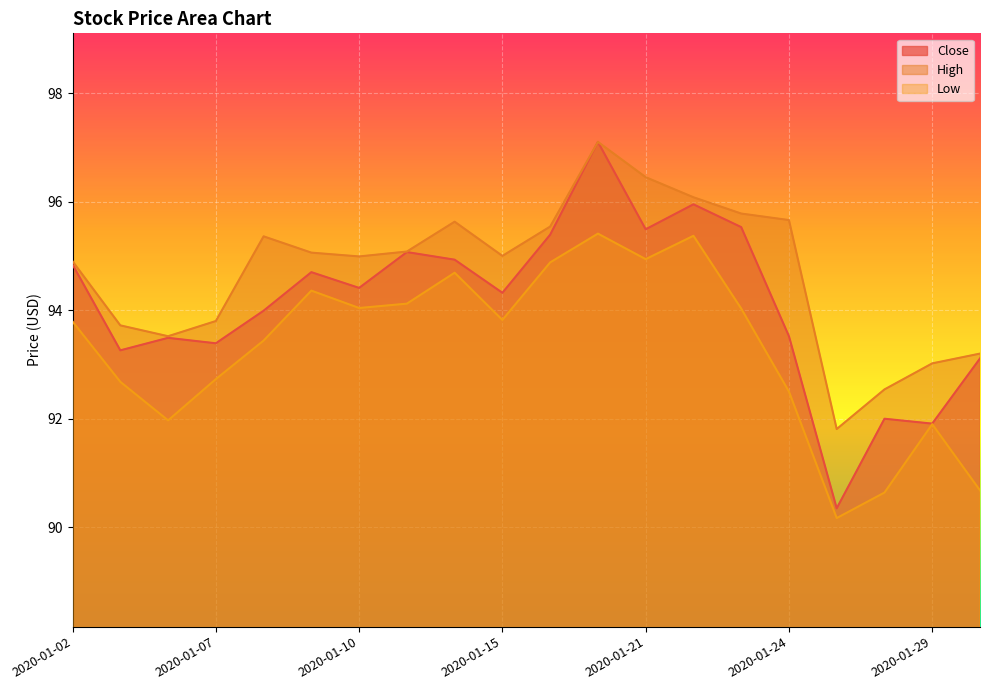

What is the value of the Close point at the 18th from the left?

92.0